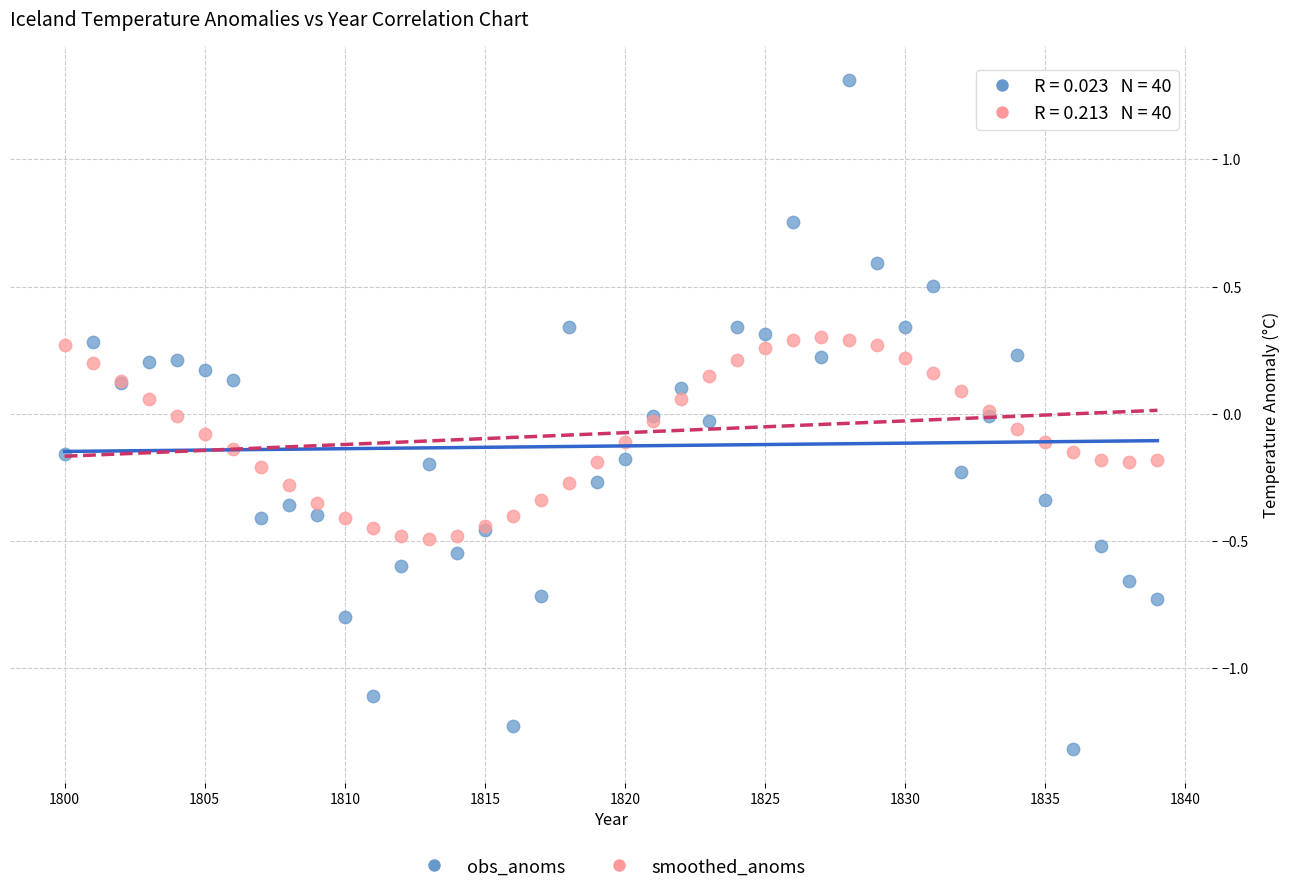

What is the X range (max minus min) for the scatter plot?

39.0